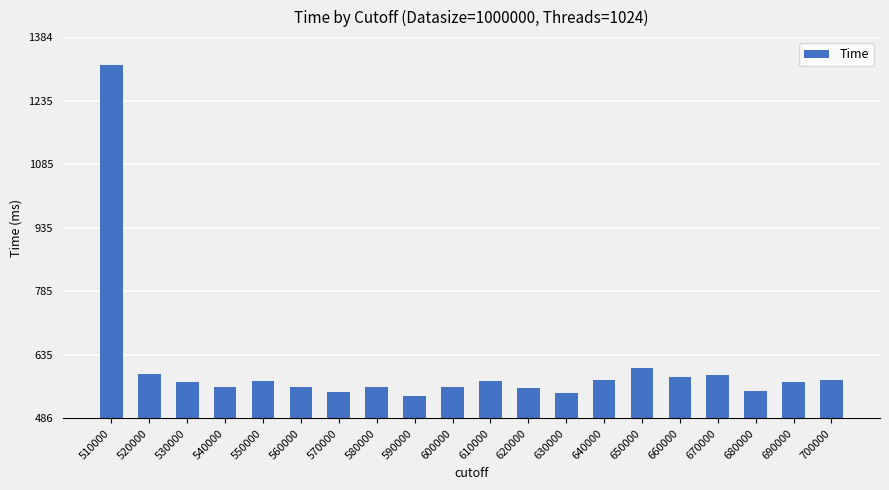

What is the value of the 10th bar from the left?

560